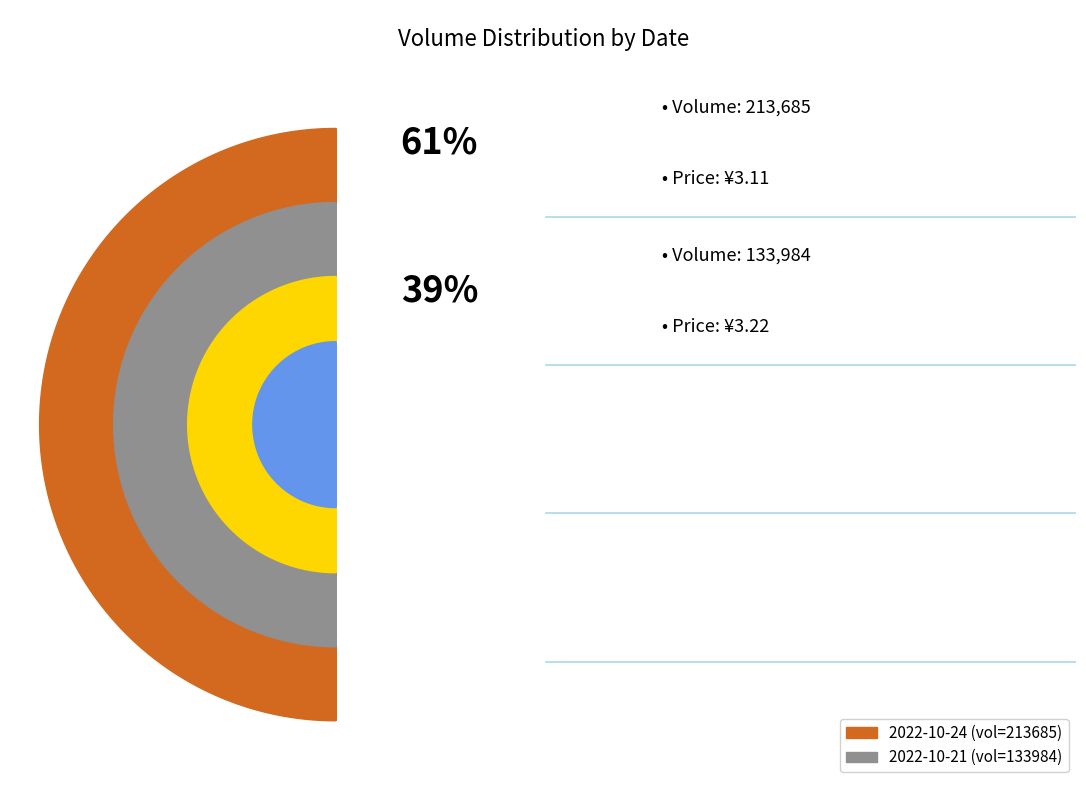

How many slices are in this pie chart?

2